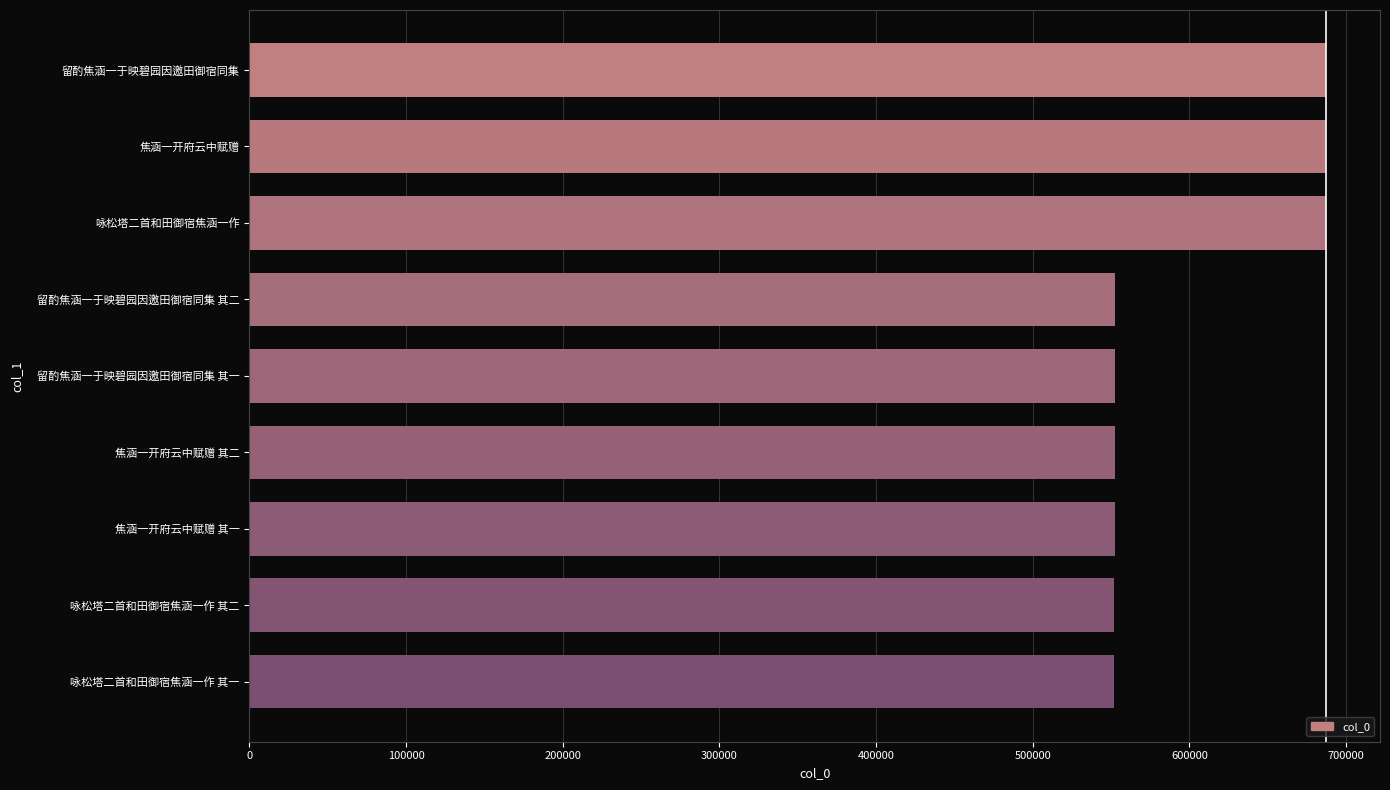

What is the value of the 2nd bar from the top?

687300